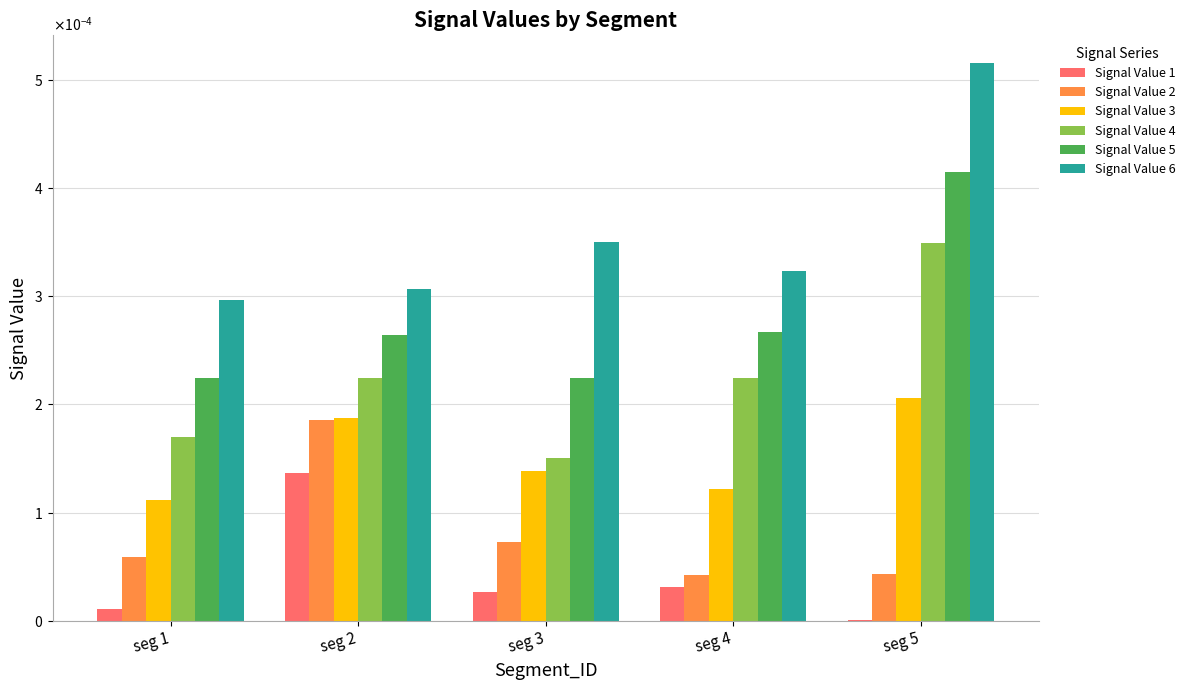

Between seg 3 and seg 5, which series saw the biggest shift?

Signal Value 4